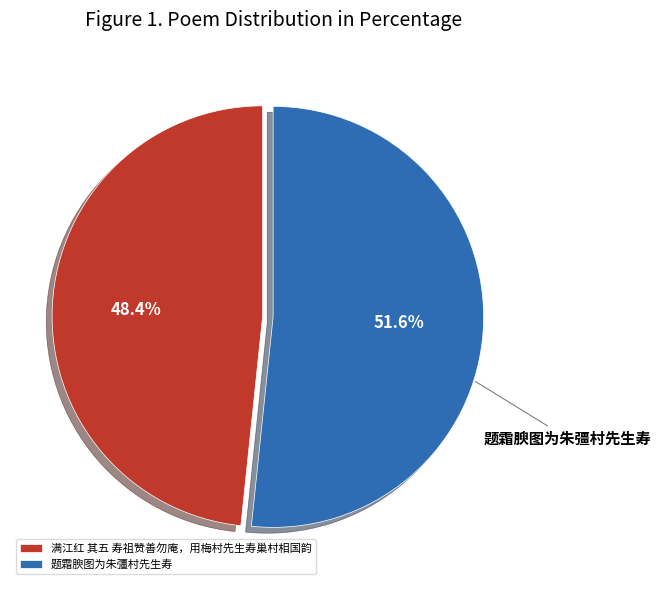

How many slices are in this pie chart?

2